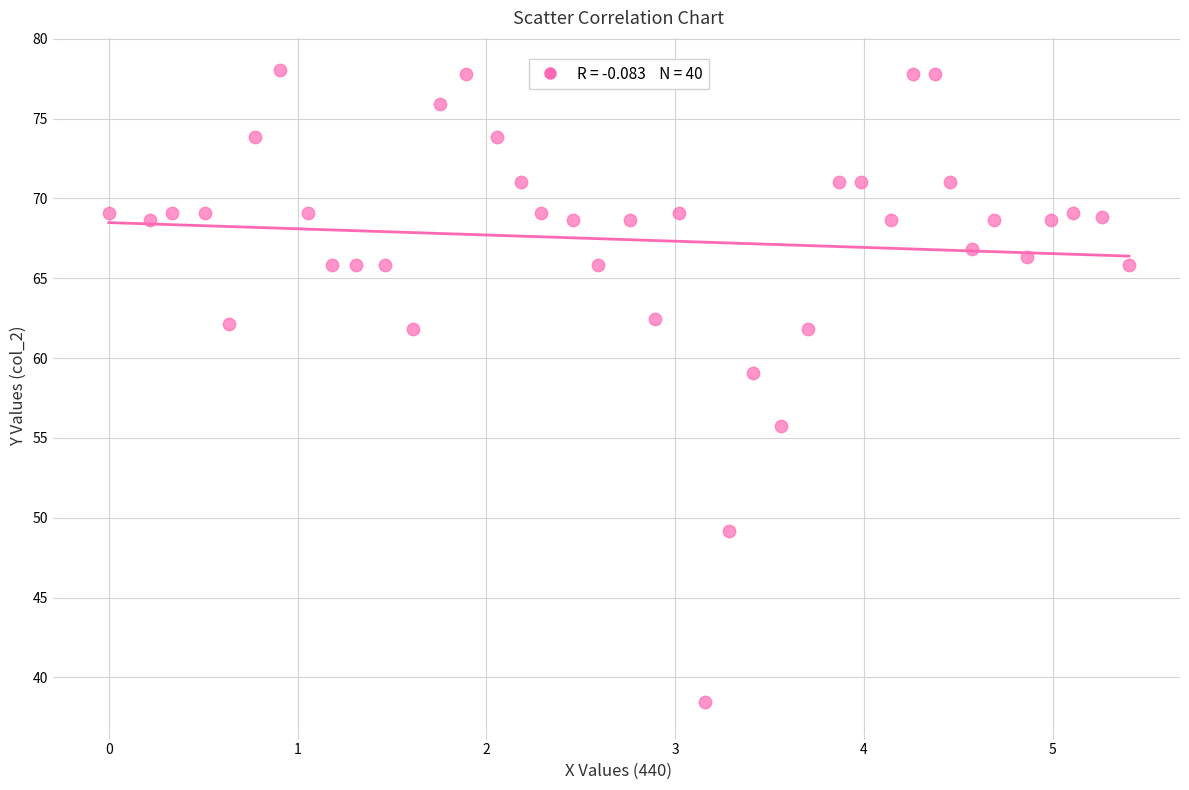

What is the range of X values (max minus min)?

5.4